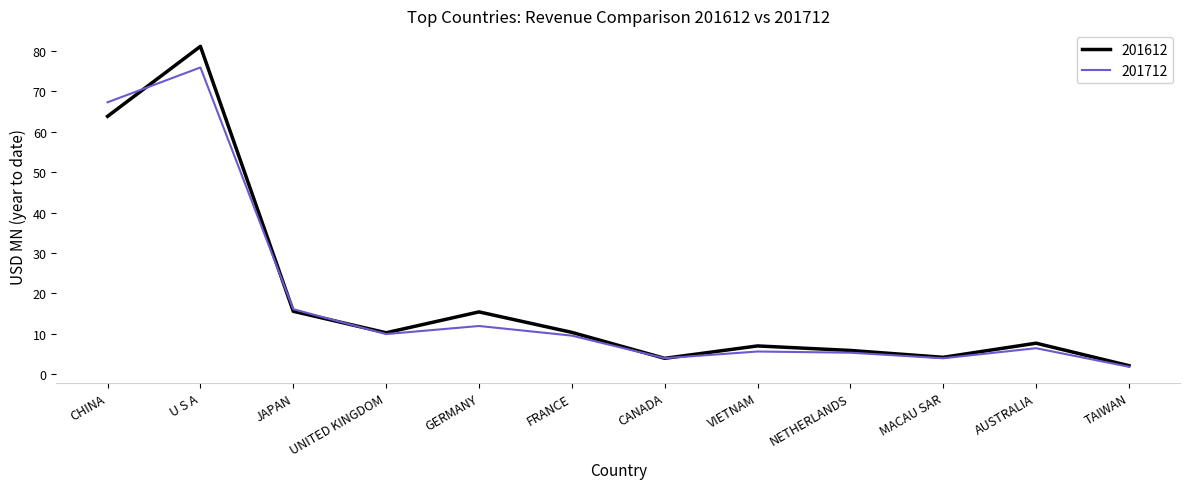

At which category is the sum across all series the highest?

U S A